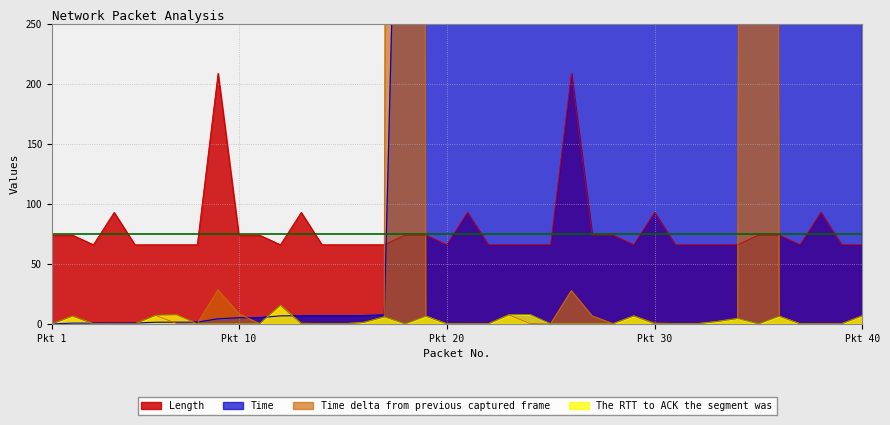

Where is the first local minimum for Length?

3